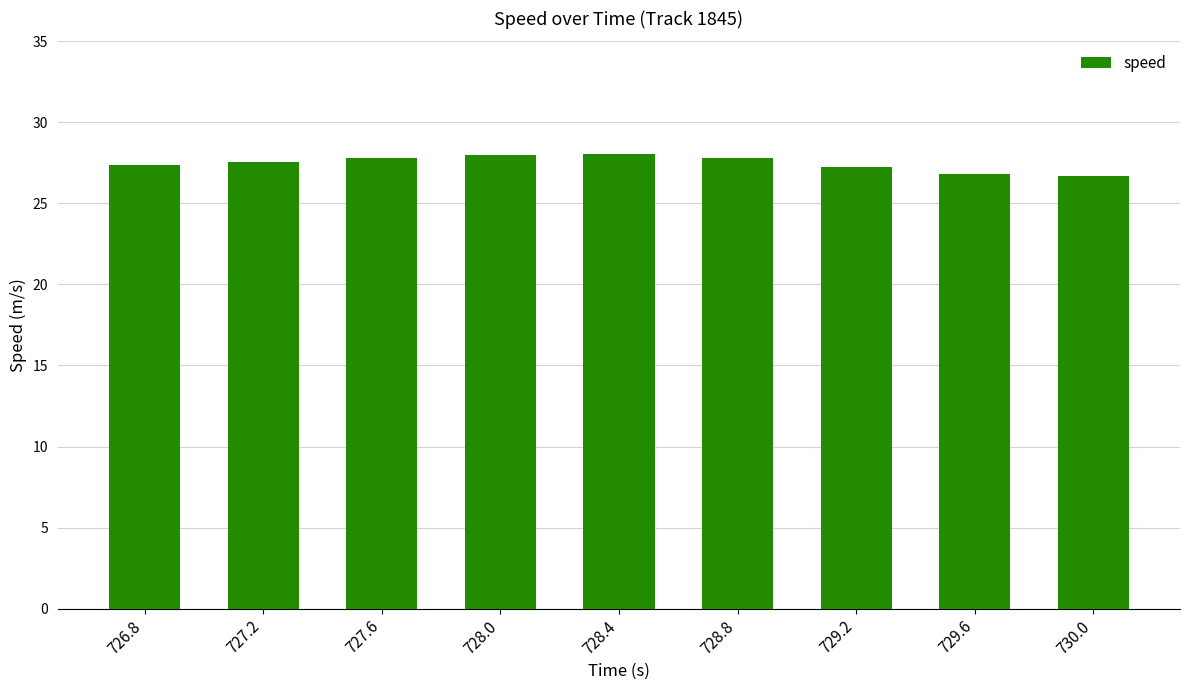

What is the smallest value displayed?

26.7